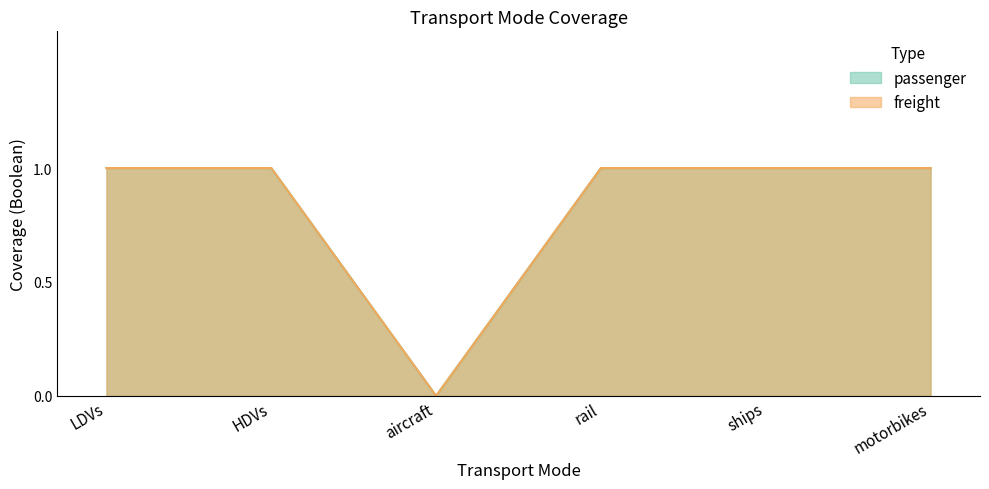

Which series has the largest total across all categories?

passenger